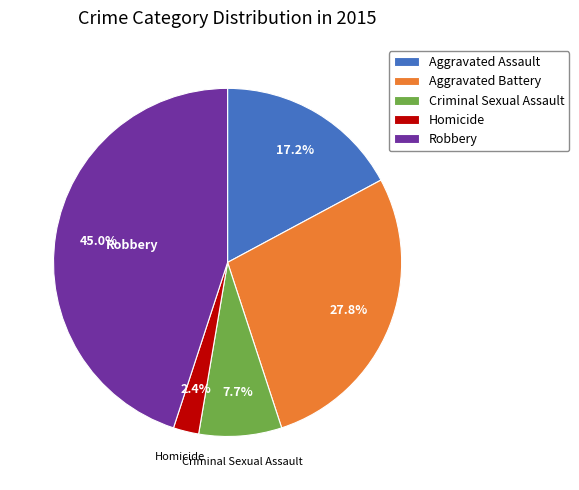

To the nearest percent, what portion does Homicide represent?

2%